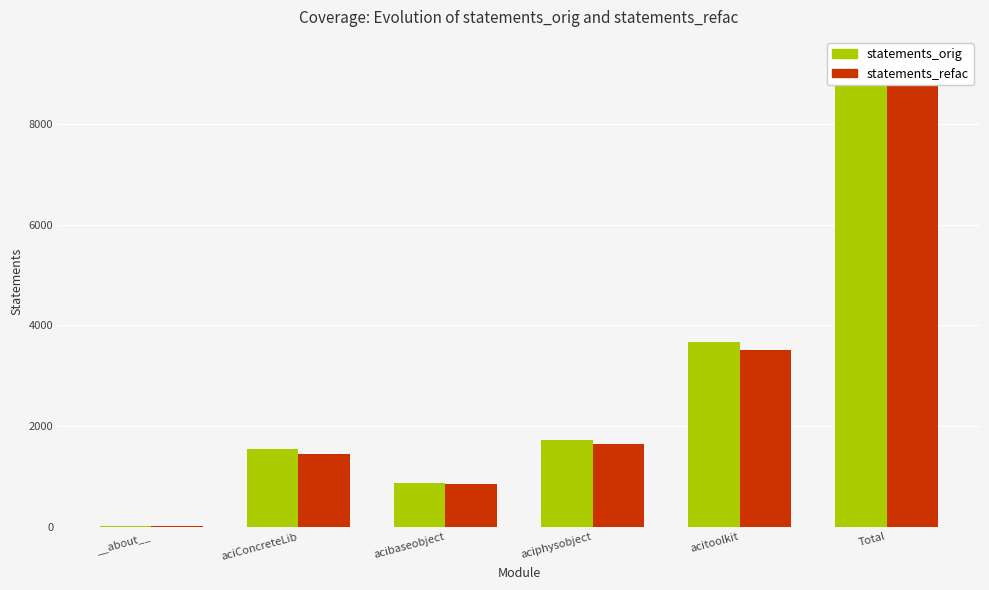

Between aciConcreteLib and acitoolkit, which is larger?

acitoolkit